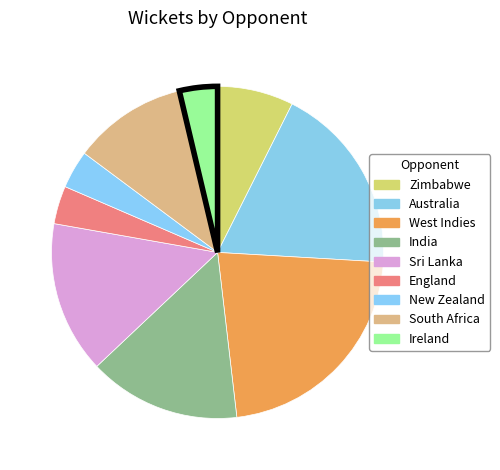

Rank the categories by value from highest to lowest.

West Indies, Australia, India, Sri Lanka, South Africa, Zimbabwe, England, New Zealand, Ireland